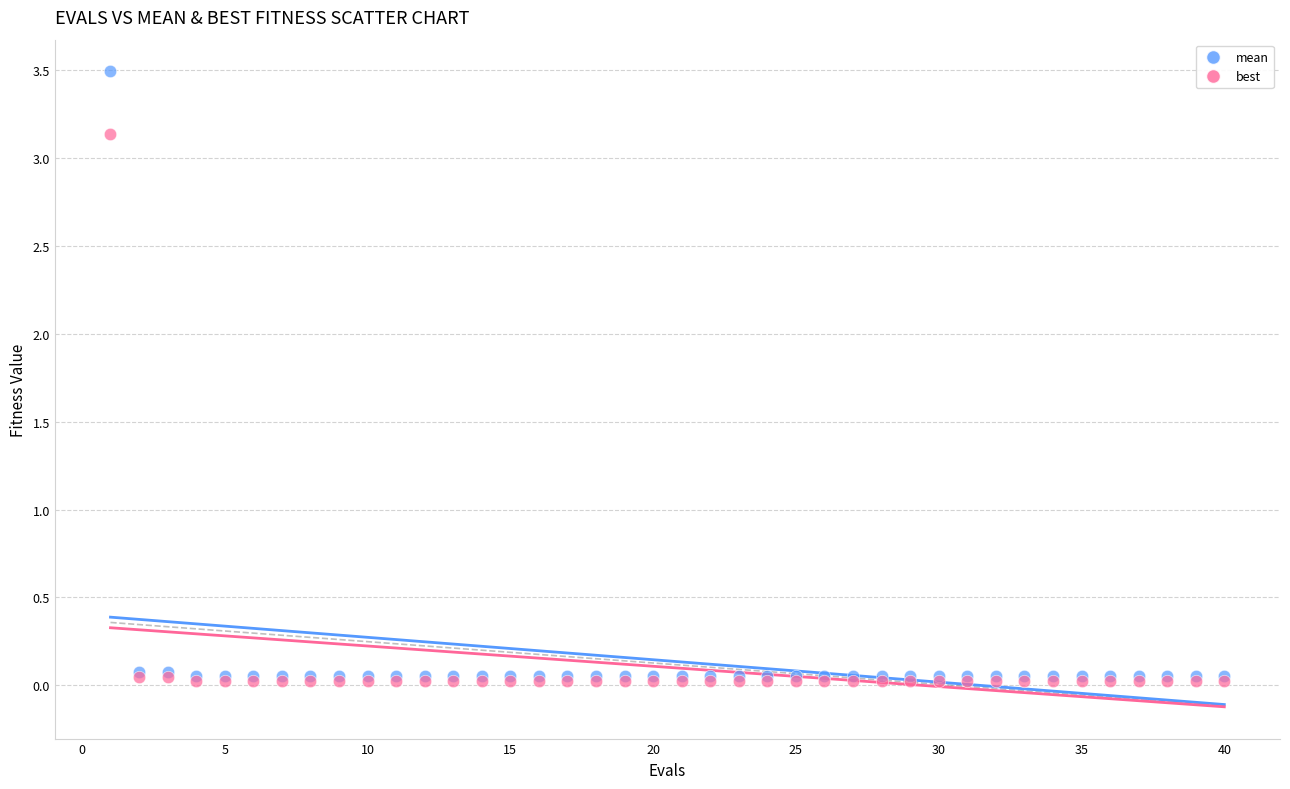

Which series has the largest Y range (max minus min)?

mean